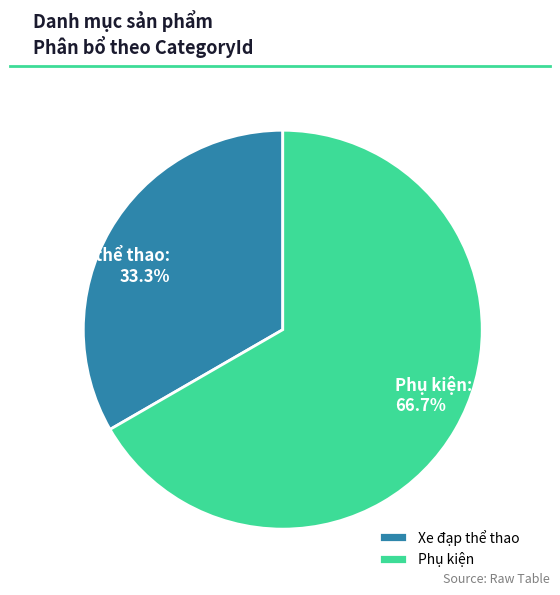

How many segments does this pie chart have?

2